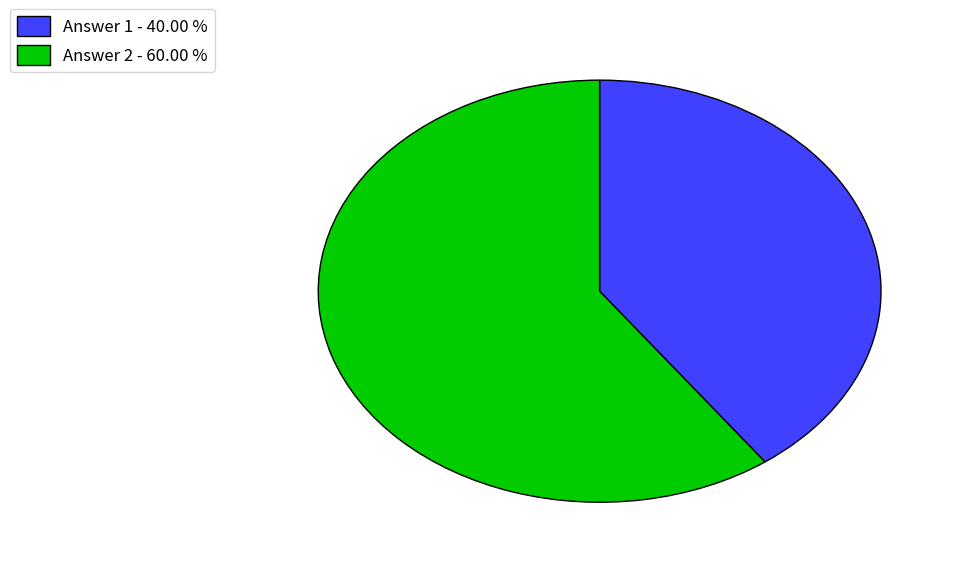

Does any single category account for the majority?

Yes